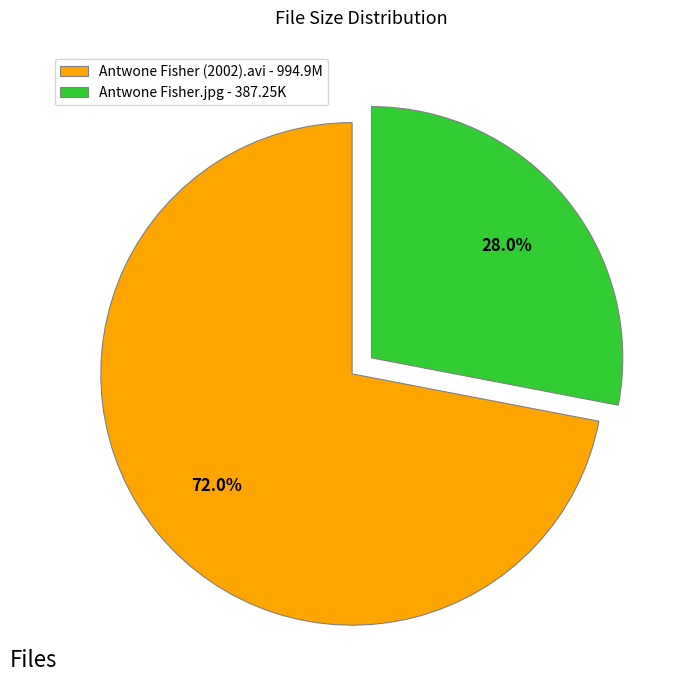

How many segments does this pie chart have?

2